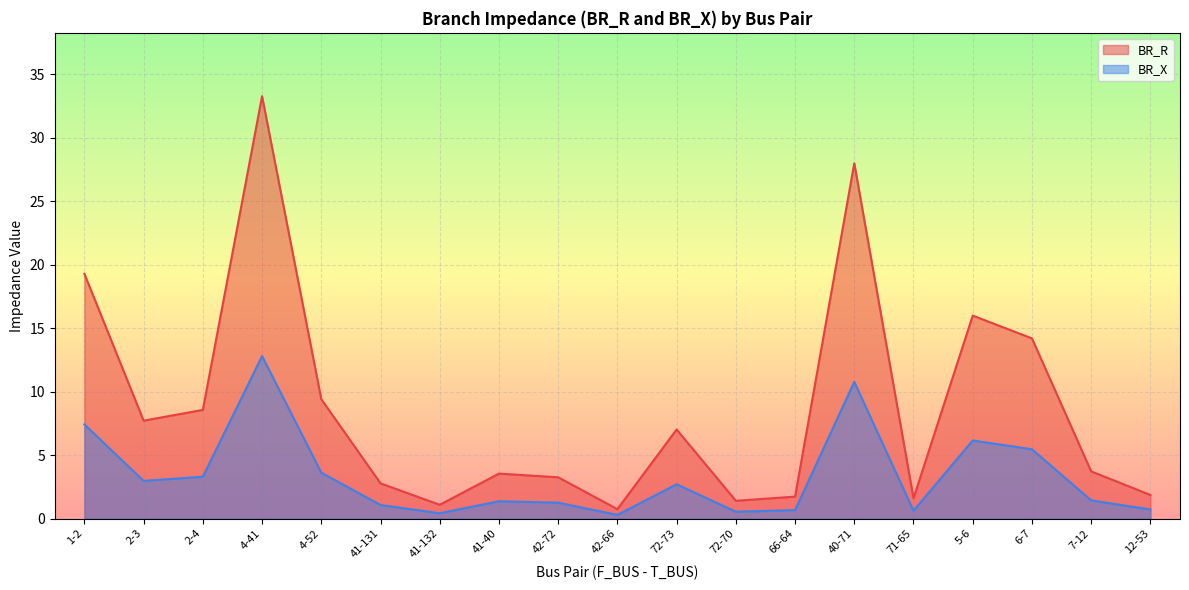

Which series has the largest range (max minus min)?

BR_R